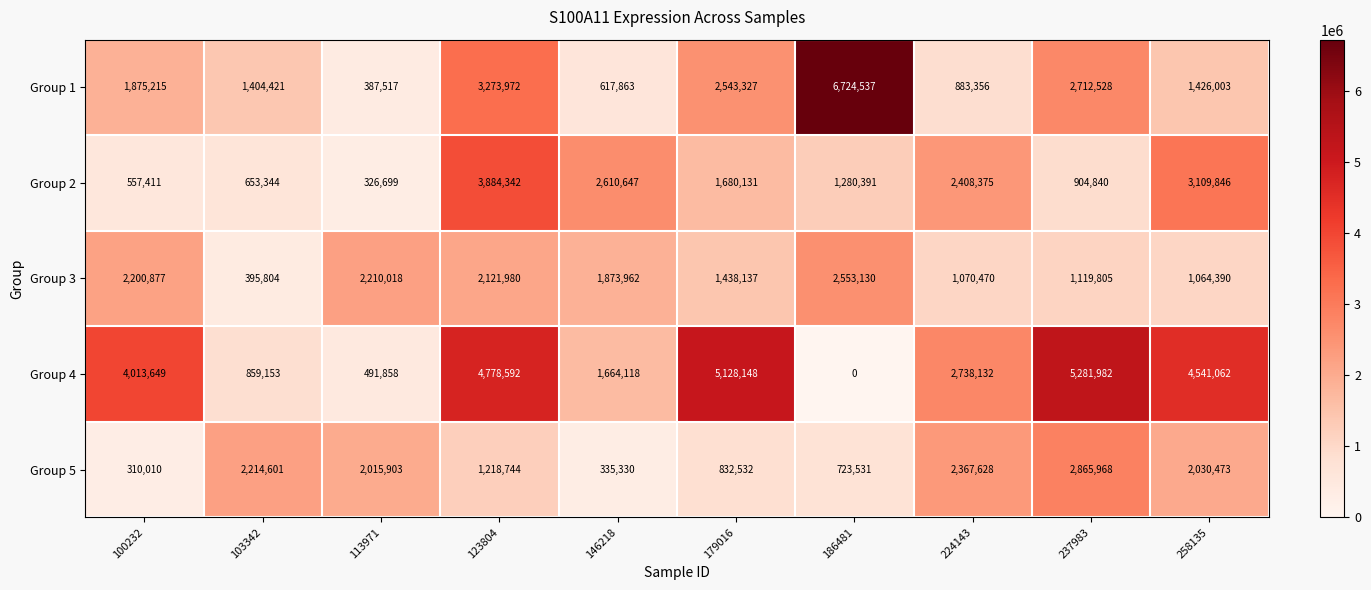

How many categories are shown in the chart?

10